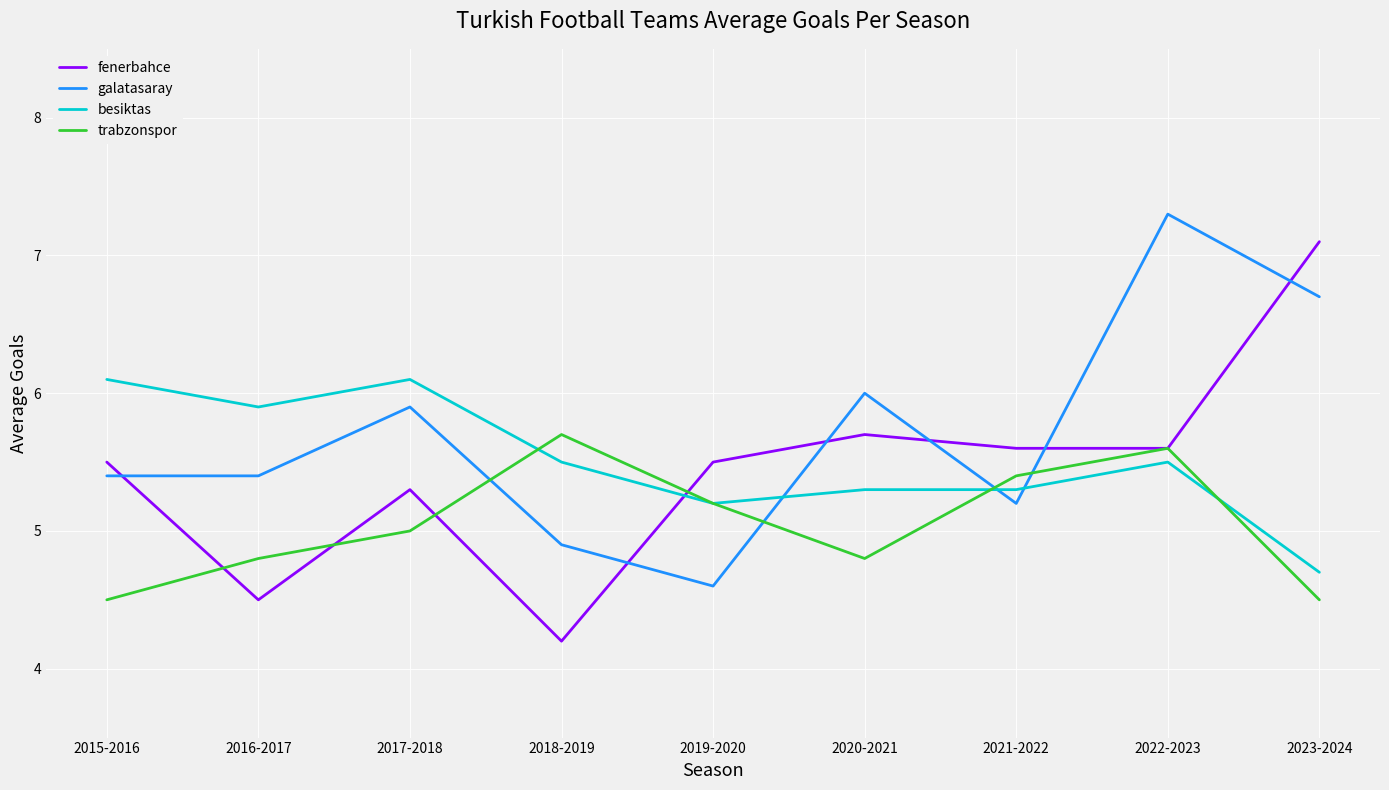

Reading left to right, list all the values displayed in this chart.

fenerbahce: 5.5	4.5	5.3	4.2	5.5	5.7	5.6	5.6	7.1
galatasaray: 5.4	5.4	5.9	4.9	4.6	6.0	5.2	7.3	6.7
besiktas: 6.1	5.9	6.1	5.5	5.2	5.3	5.3	5.5	4.7
trabzonspor: 4.5	4.8	5.0	5.7	5.2	4.8	5.4	5.6	4.5